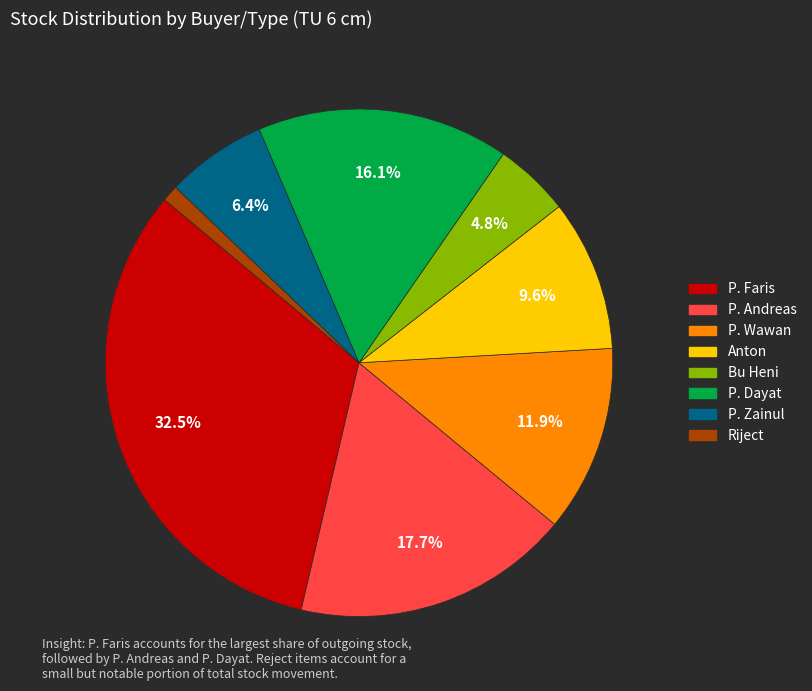

What percentage is the P. Andreas slice, to the nearest percent?

18%